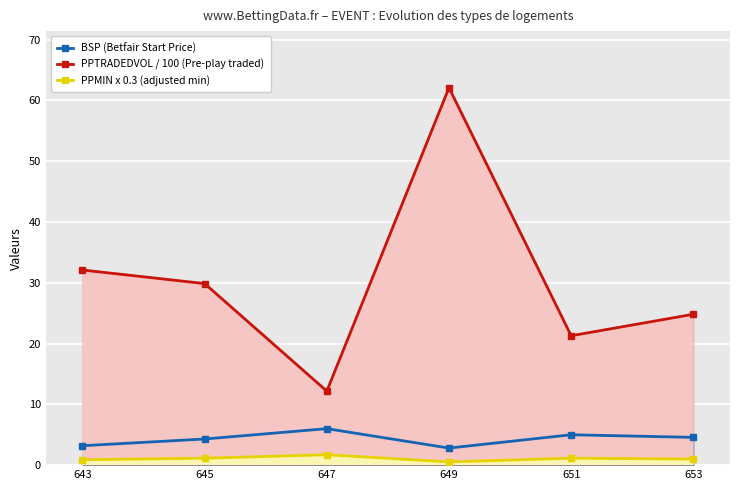

Reading left to right, transcribe all the data shown in this chart.

BSP (Betfair Start Price): 3.2	4.3	6.0	2.8	5.0	4.6
PPTRADEDVOL / 100 (Pre-play traded): 32.1	29.9	12.2	62.1	21.3	24.8
PPMIN x 0.3 (adjusted min): 0.9	1.1	1.7	0.5	1.1	1.0